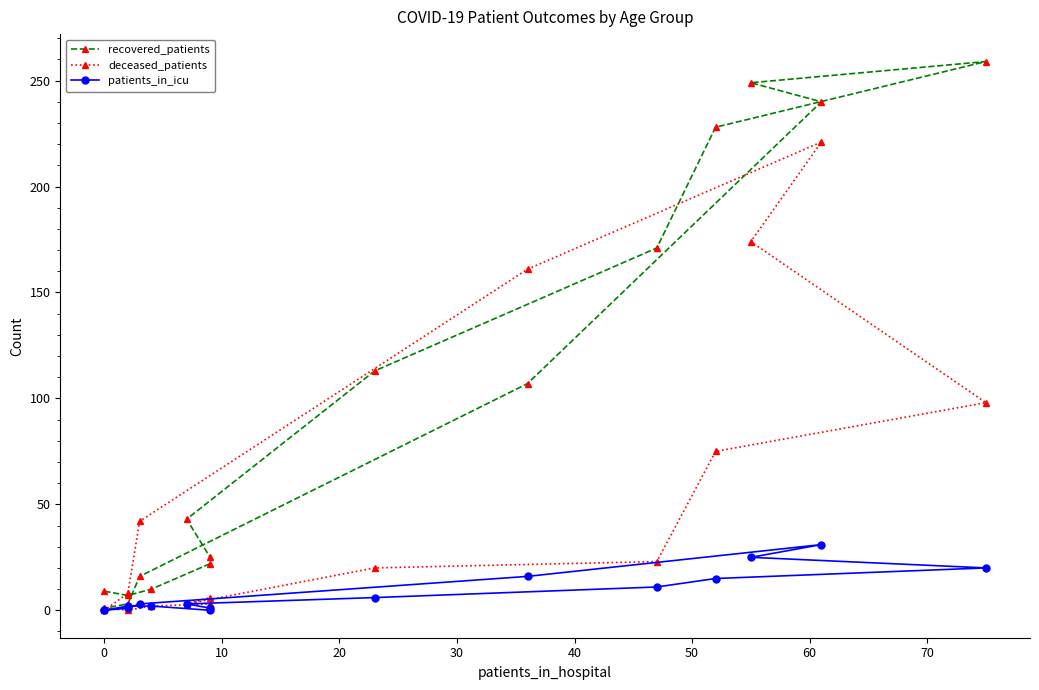

List the series in order of their peak value, highest first.

recovered_patients, deceased_patients, patients_in_icu